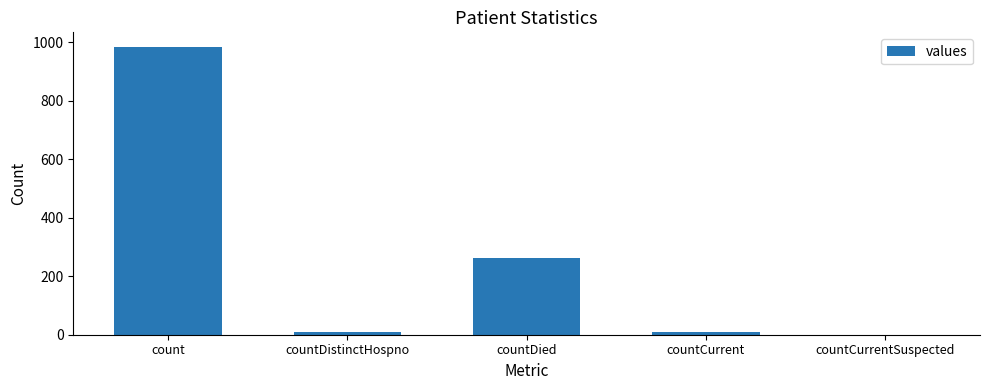

The value at countCurrentSuspected is 0. True or false?

True